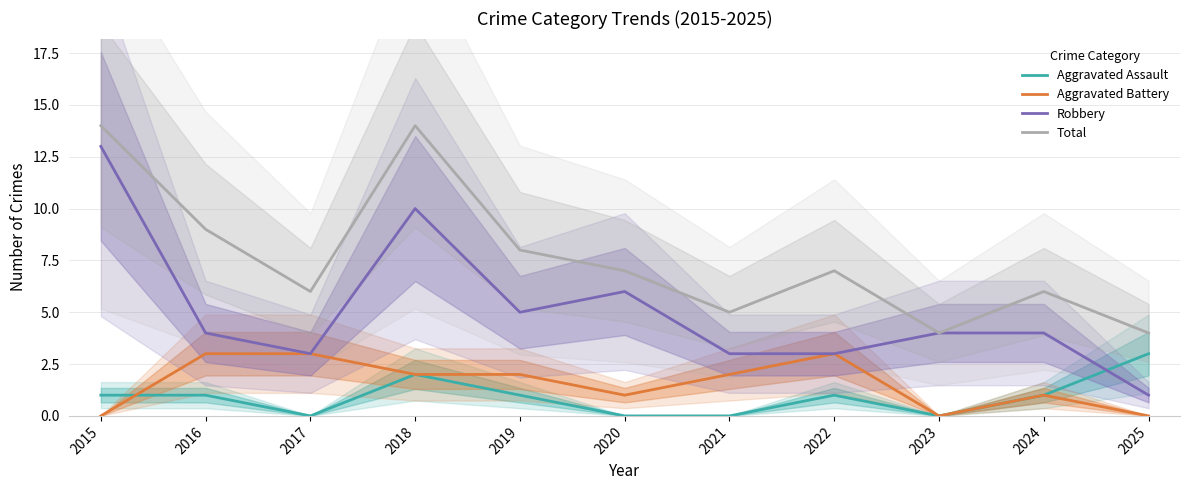

How many Aggravated Assault values are between 0 and 1?

9